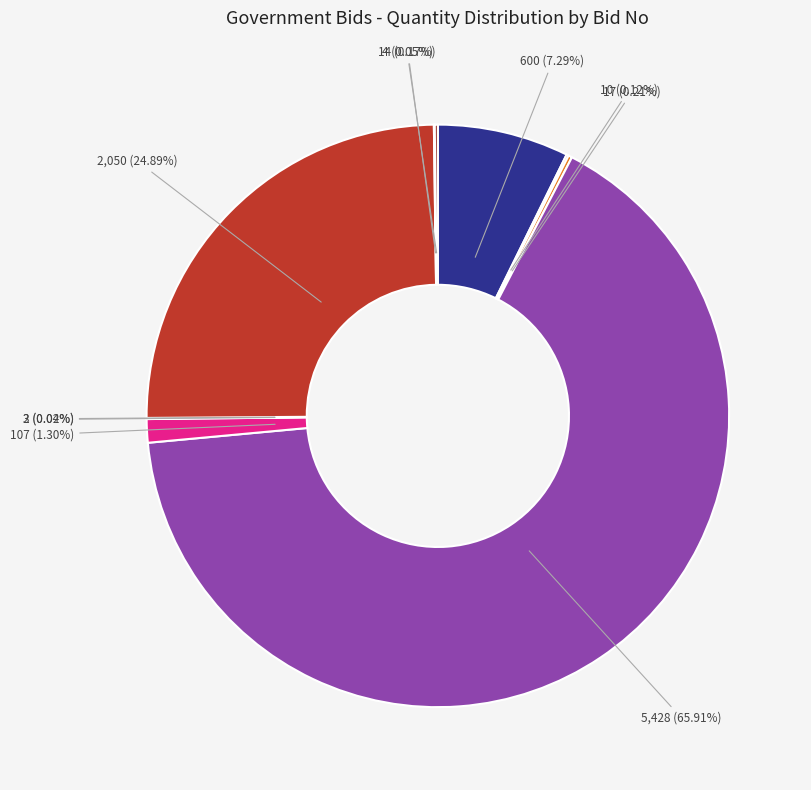

What is the largest slice in the pie chart?

GEM/2025/B/6370287